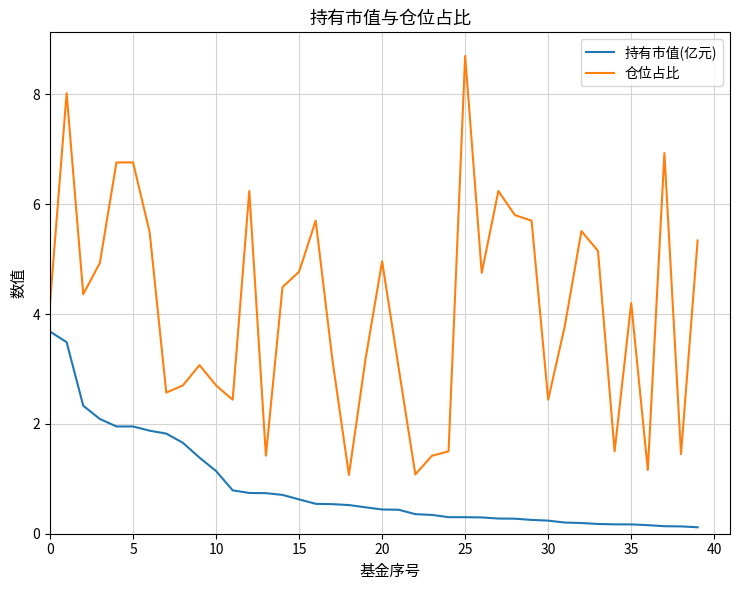

Which series has the largest total across all categories?

仓位占比